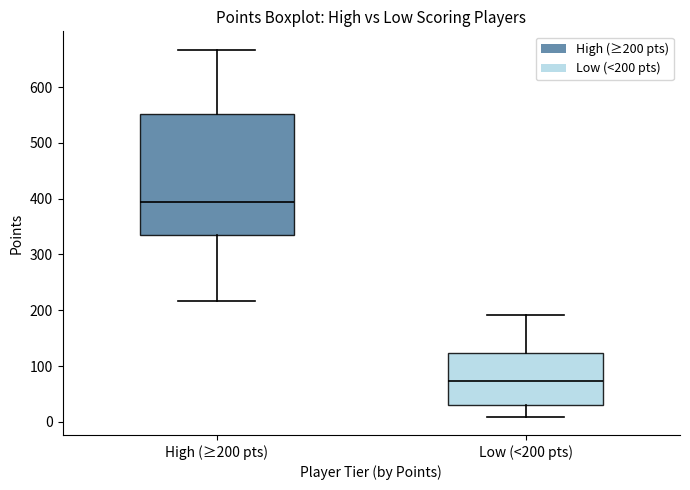

Reading left to right, read every box against the y-axis: the position of its median line, the range the box covers, and the ends of its whiskers. The values are not printed on the chart, so give them approximately, as read against the axis.

High (≥200 pts): median 390, box 340 to 550, whiskers 220 to 670
Low (<200 pts): median 70, box 30 to 120, whiskers 10 to 190